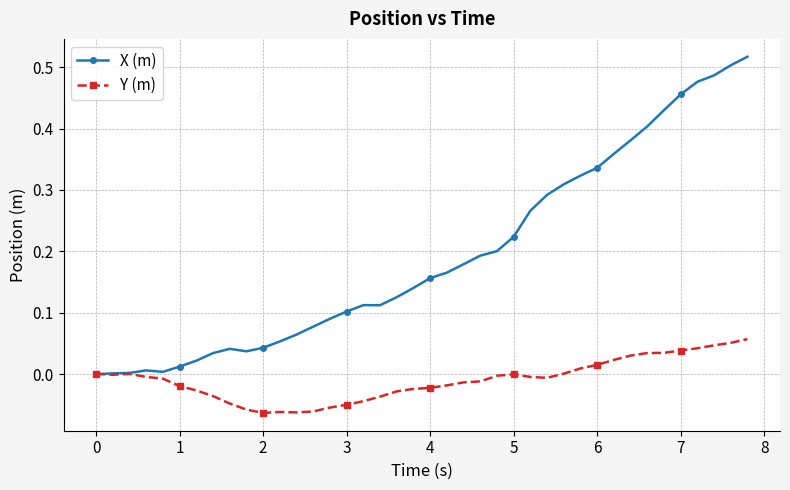

Which series ends up on top after the final intersection of X (m) and Y (m)?

X (m)